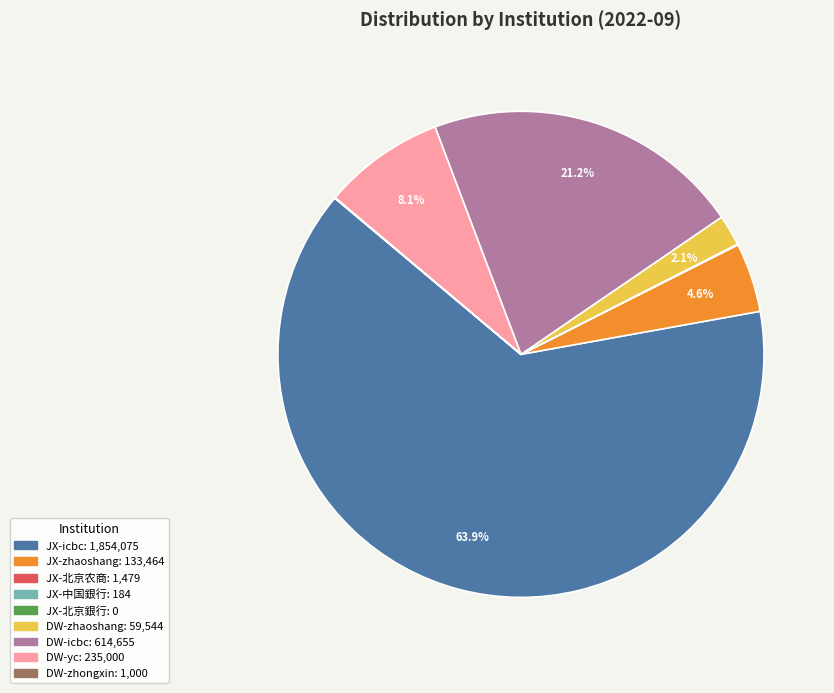

Between DW-yc and JX-icbc, which is larger?

JX-icbc